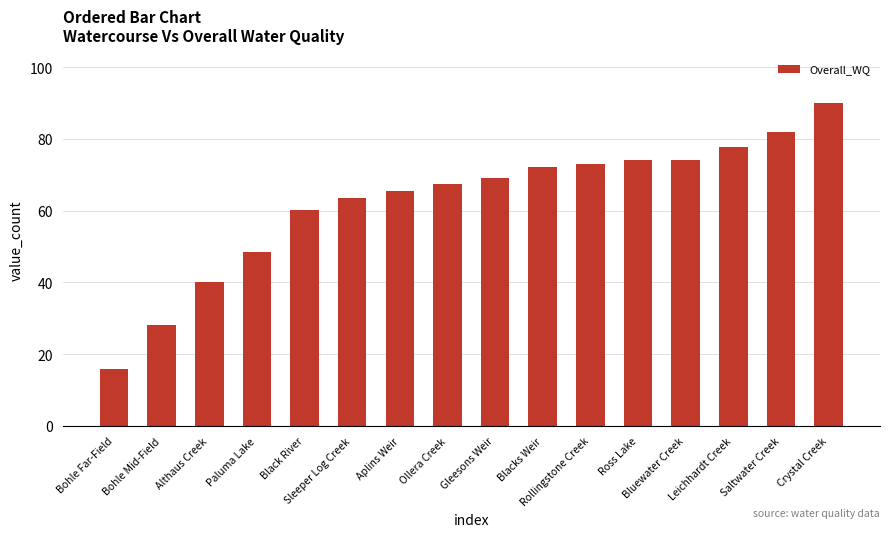

Between Rollingstone Creek and Sleeper Log Creek, which is larger?

Rollingstone Creek